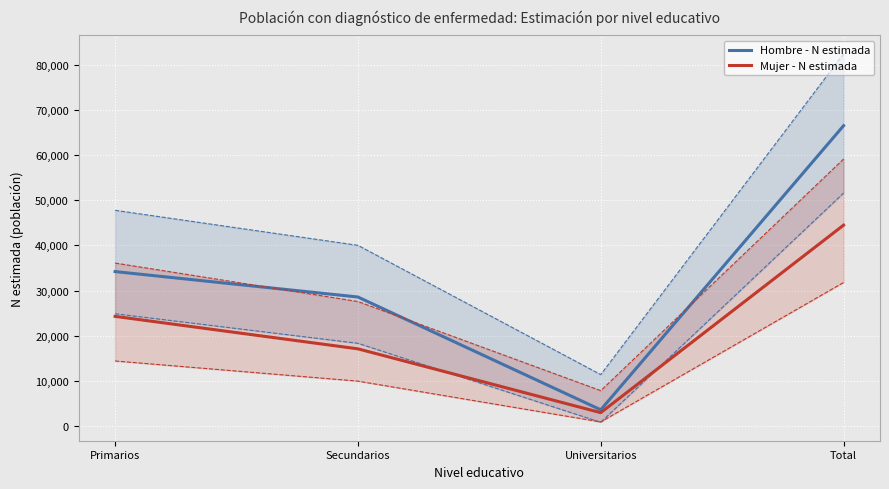

Is it true that Mujer - N estimada equals 3029 at Universitarios?

True